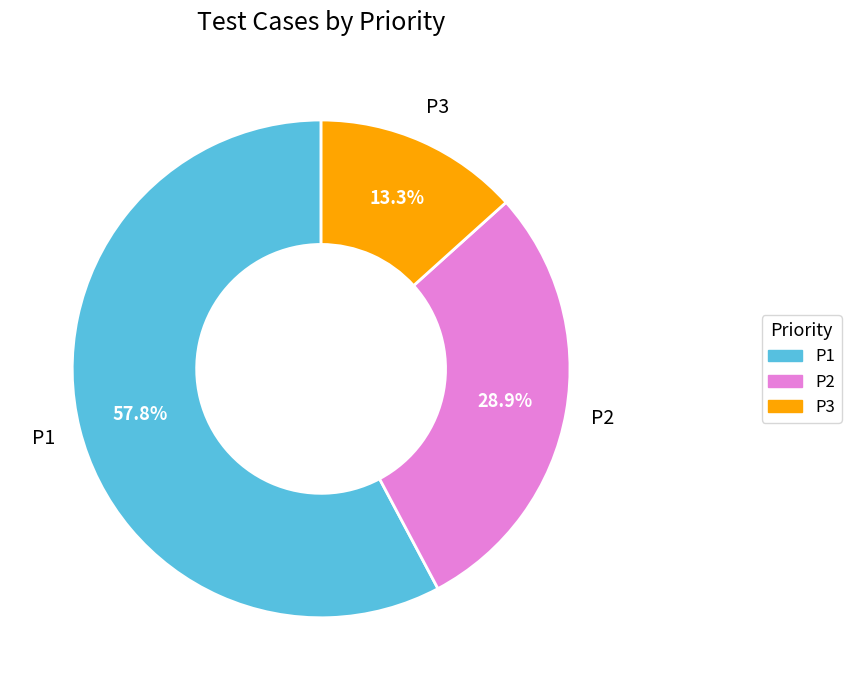

Is it true that P2 is 17% of the pie?

False